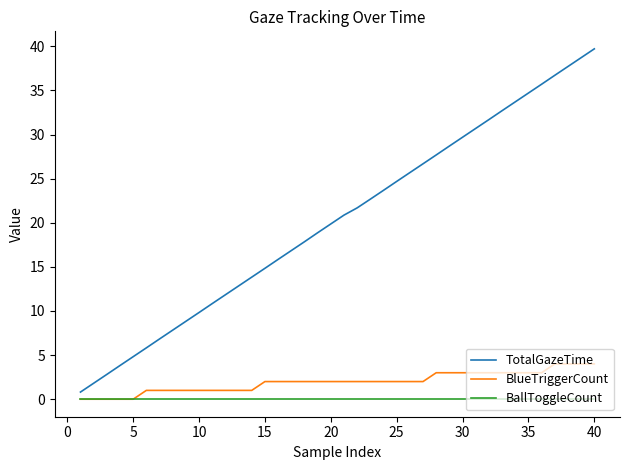

Which series has the largest range (max minus min)?

TotalGazeTime